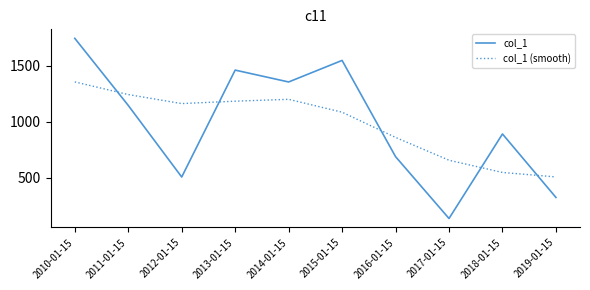

Reading left to right, transcribe all the data shown in this chart.

col_1: 2010-01-15=1743.1	2011-01-15=1144.9	2012-01-15=506.1	2013-01-15=1459.8	2014-01-15=1354.0	2015-01-15=1546.2	2016-01-15=687.8	2017-01-15=136.1	2018-01-15=890.0	2019-01-15=324.0
col_1 (smooth): 2010-01-15=1354.5	2011-01-15=1241.6	2012-01-15=1161.1	2013-01-15=1182.6	2014-01-15=1199.2	2015-01-15=1084.3	2016-01-15=859.3	2017-01-15=655.8	2018-01-15=546.7	2019-01-15=506.7